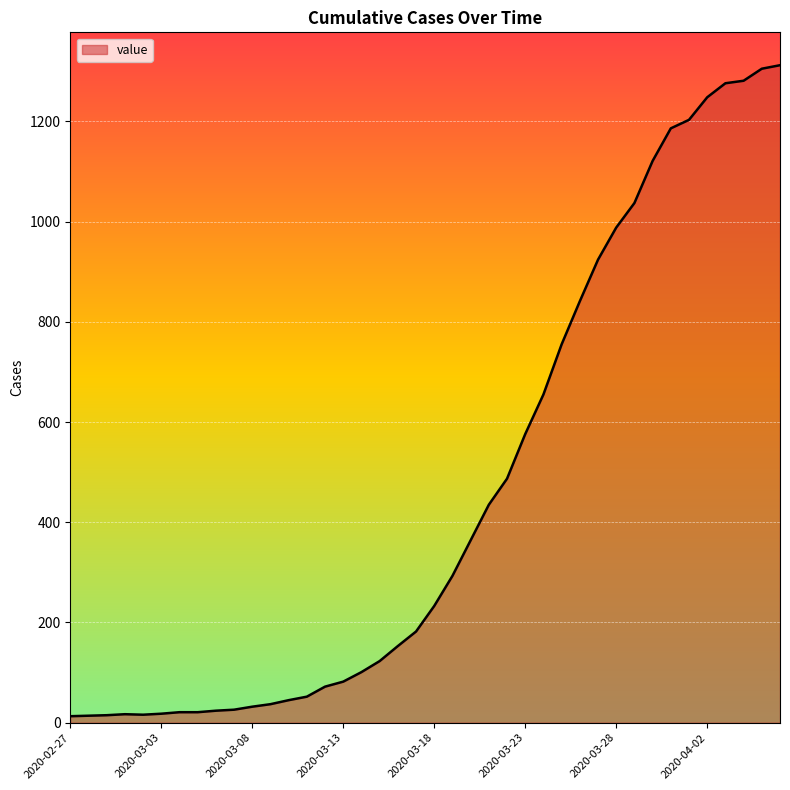

How many lines are shown in the chart?

1